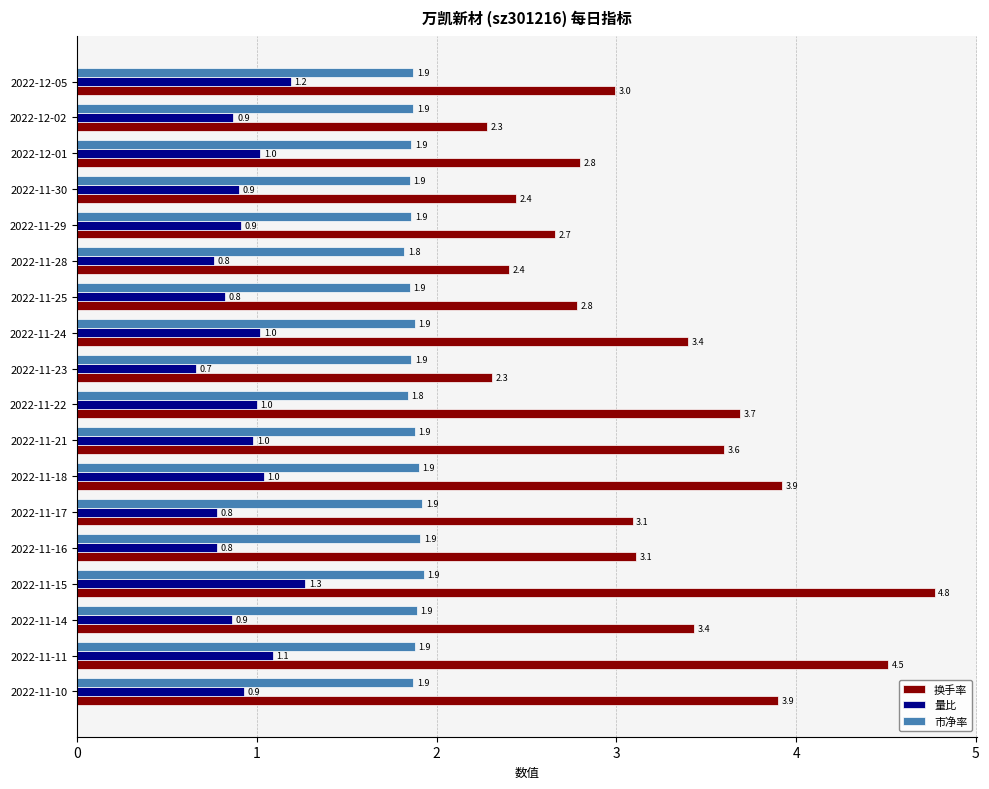

List the series in order of their overall mean, lowest first.

量比, 市净率, 换手率